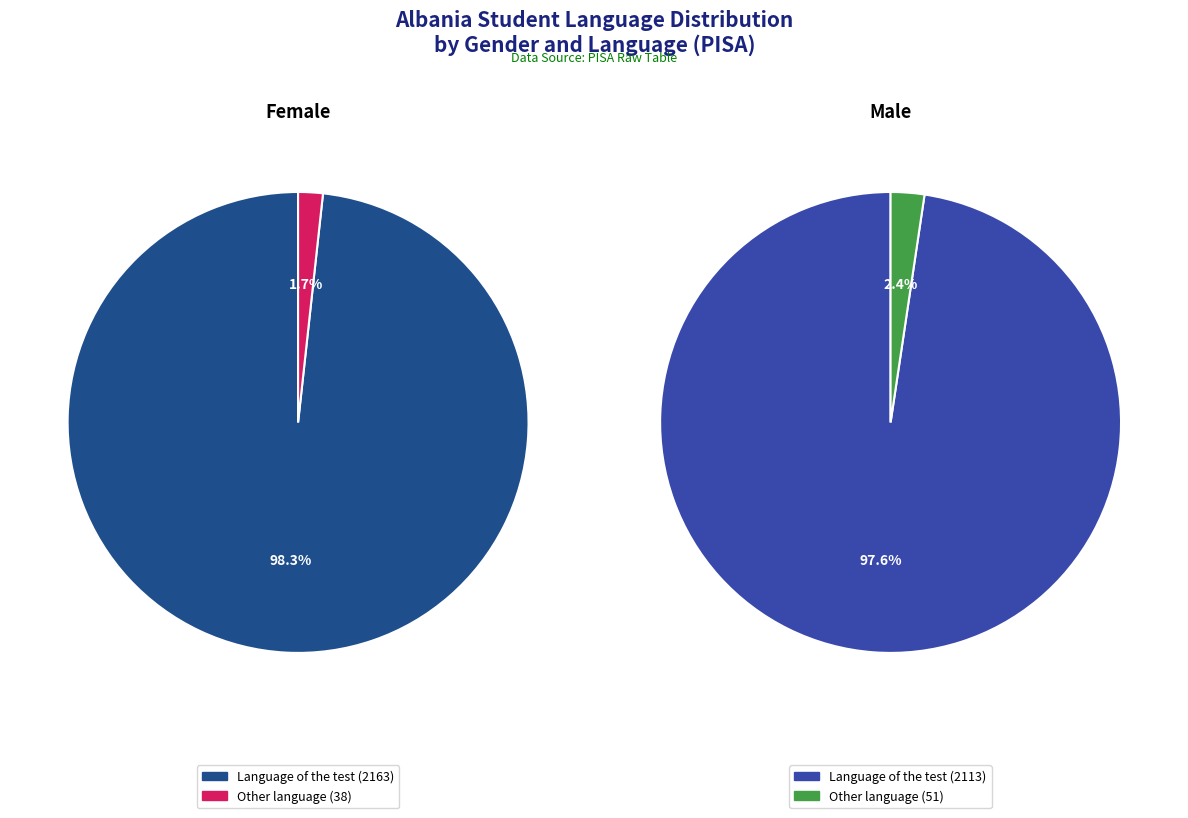

Is it true that Male, Other language is 9% of the pie?

False